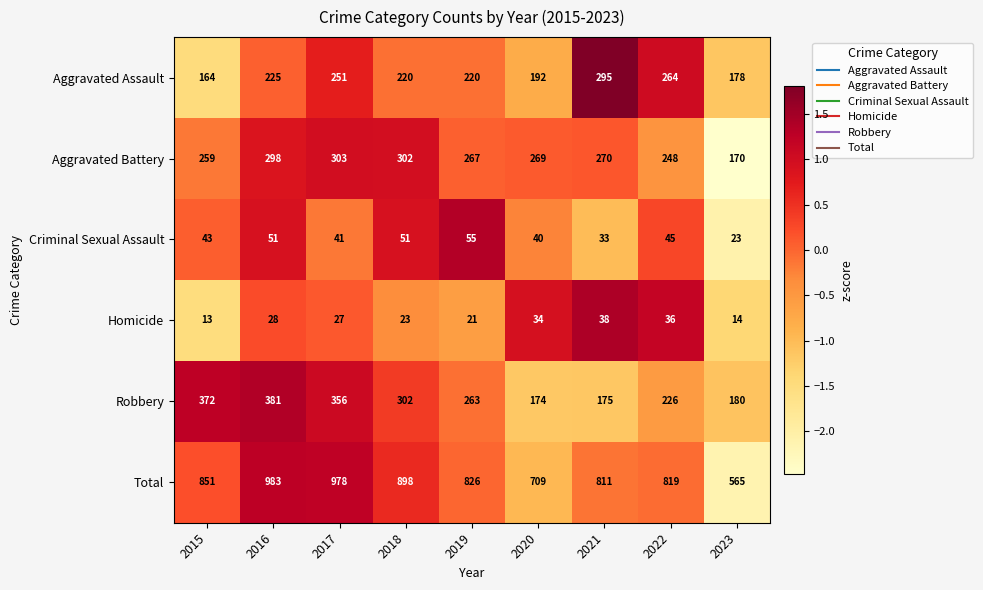

Is the value of Aggravated Battery at 2022 greater than the value of Homicide at 2020?

Yes